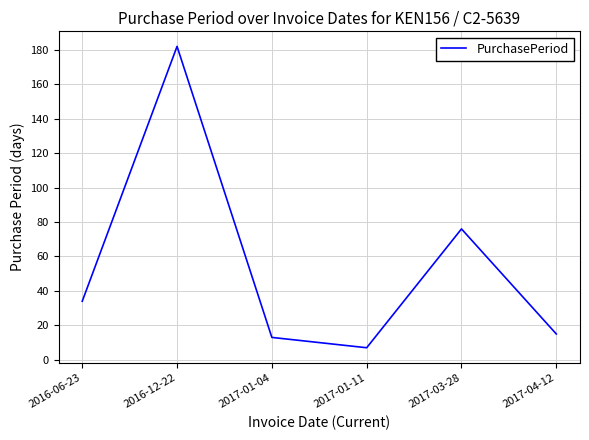

Reading right to left, transcribe all the data shown in this chart.

2017-04-12=15	2017-03-28=76	2017-01-11=7	2017-01-04=13	2016-12-22=182	2016-06-23=34